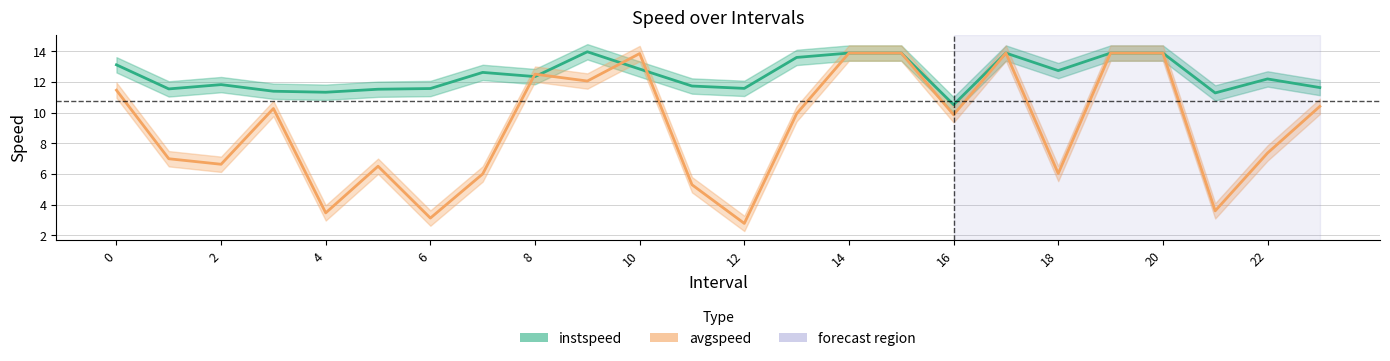

How many values in the instspeed series are below 12?

11